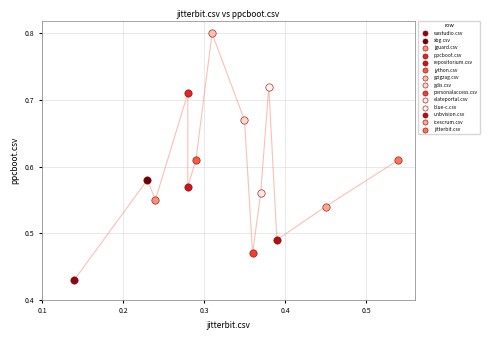

Which series reaches the maximum Y coordinate?

gzigzag.csv